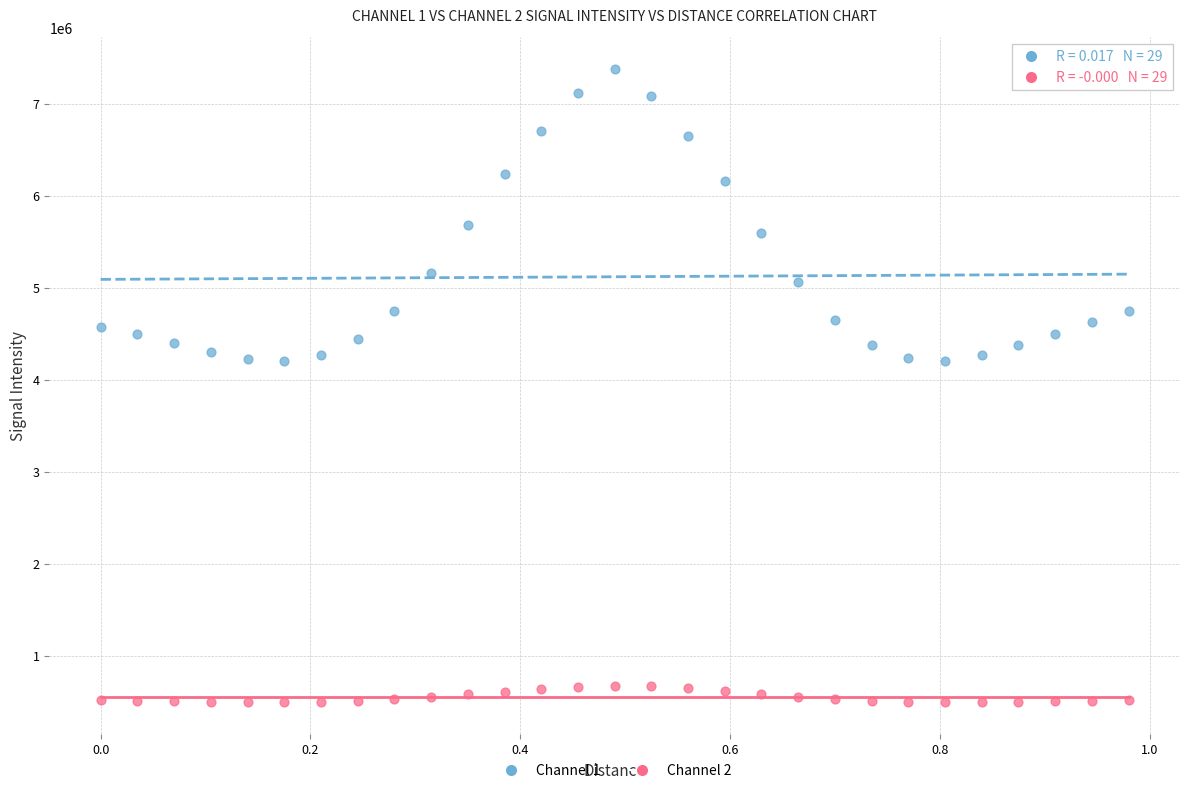

What are all the series names shown in the legend?

Channel 1, Channel 2